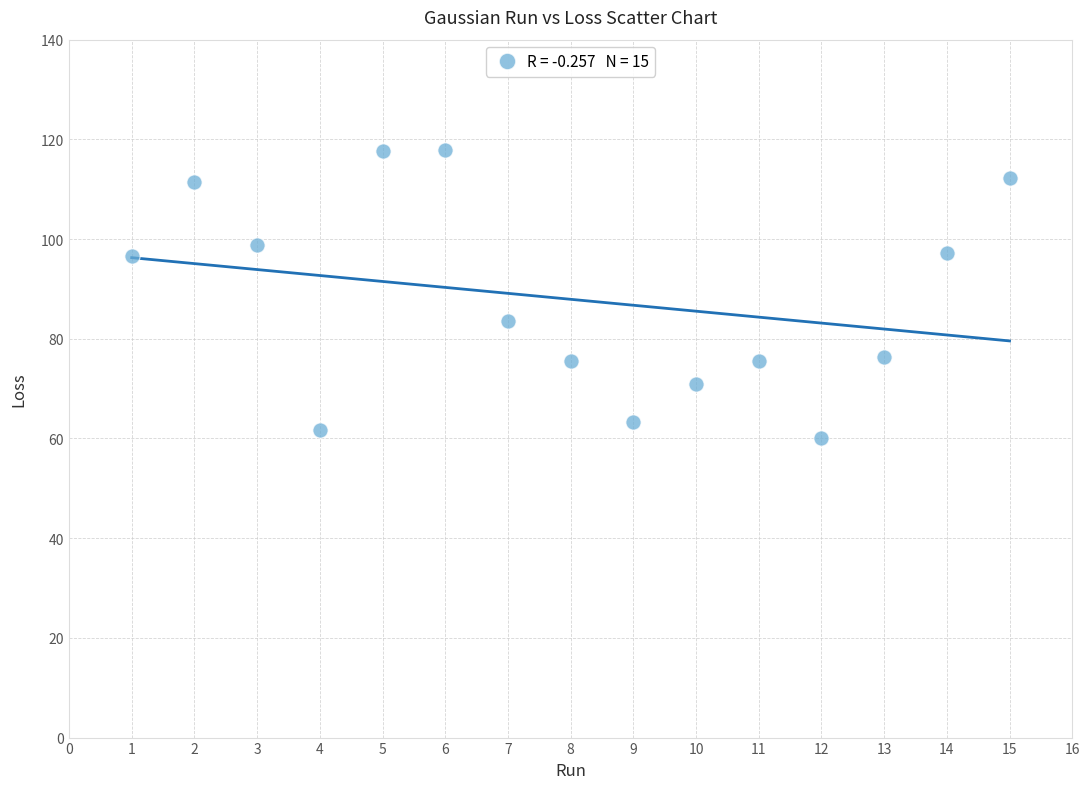

What Y value in the scatter plot is closest to 88?

83.5